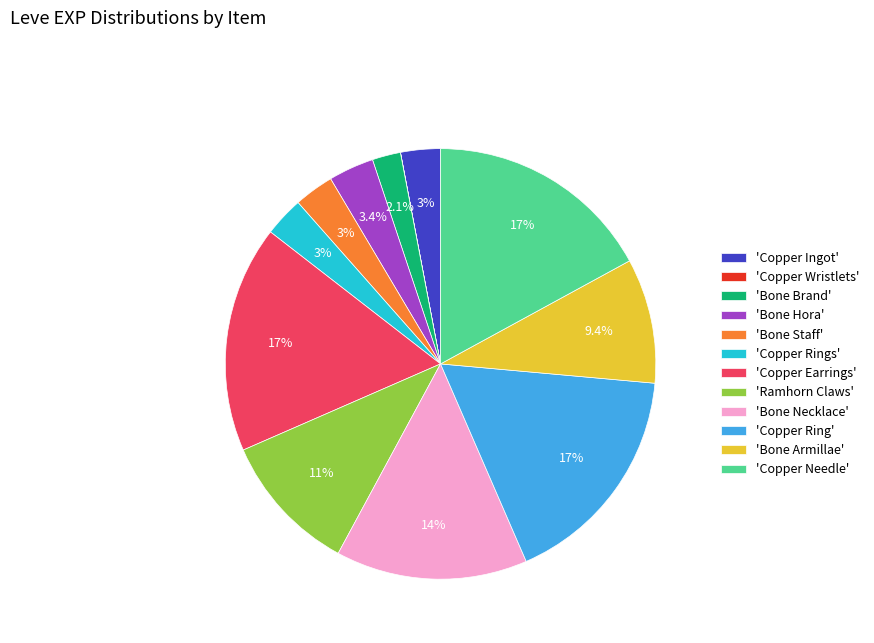

To the nearest percent, what is the average slice percentage?

8%